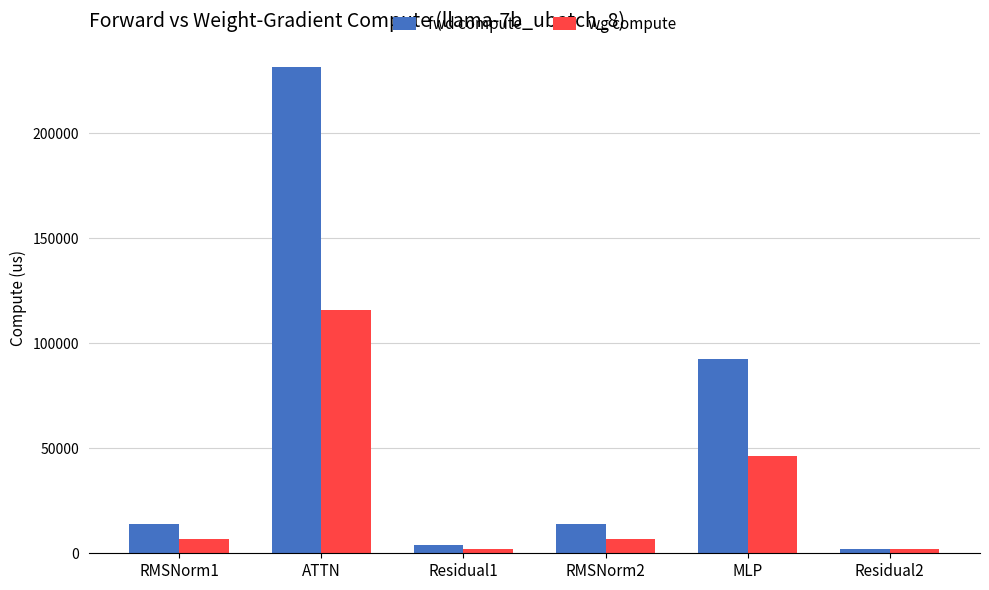

True or false: wg compute has a value of 10397.2 at MLP.

False